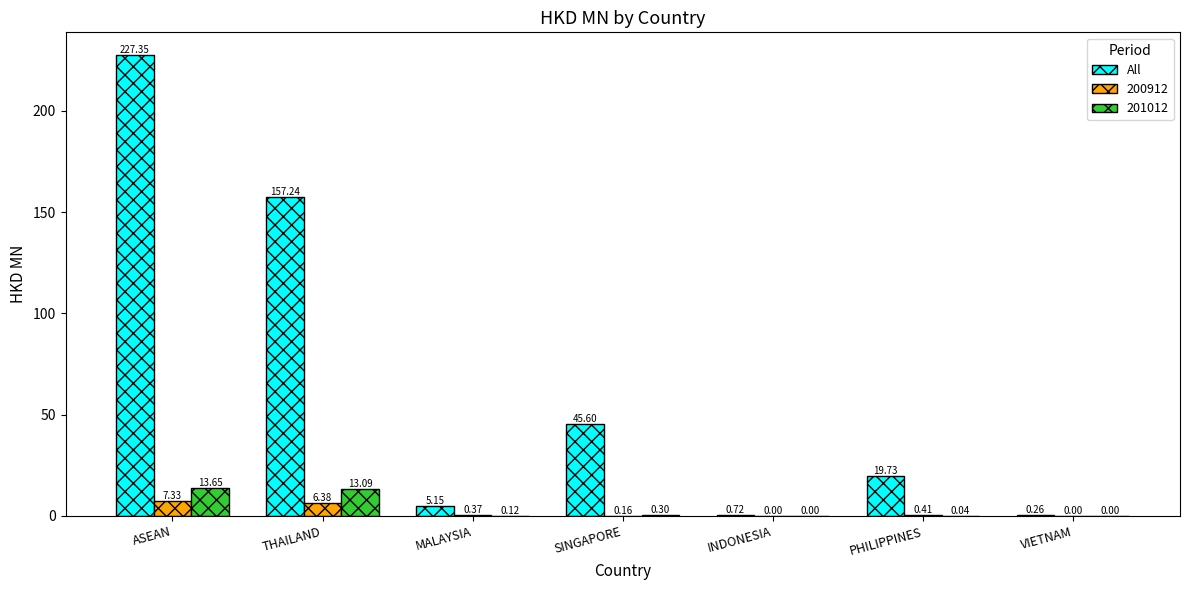

Is the value of 200912 at PHILIPPINES greater than the value of All at ASEAN?

No